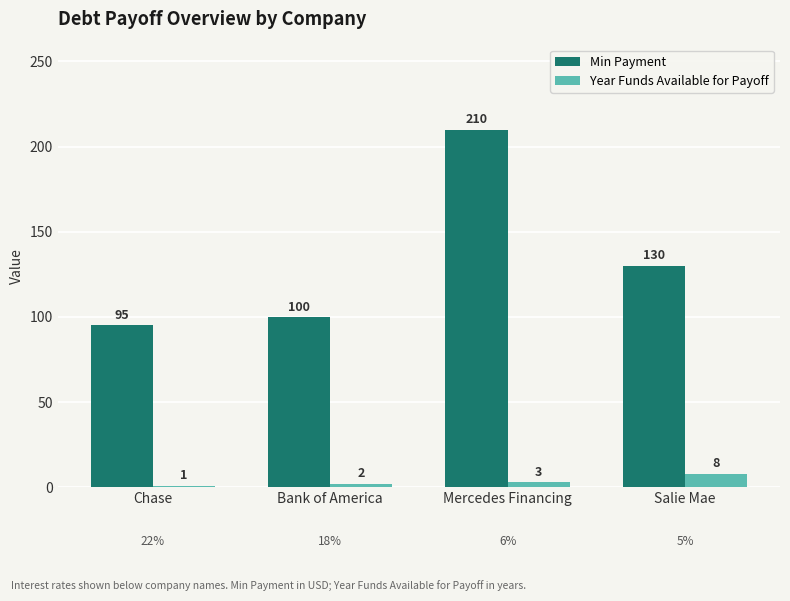

Which series has the widest spread of values?

Min Payment